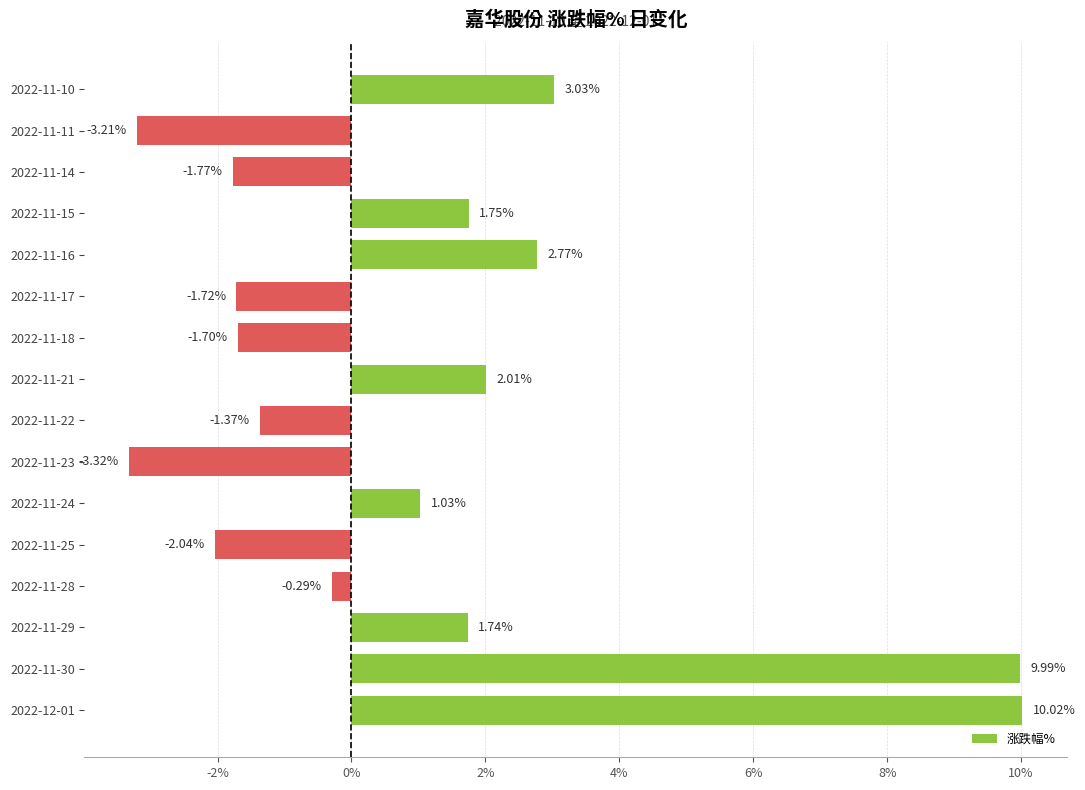

Rank the categories by value from highest to lowest.

2022-12-01, 2022-11-30, 2022-11-10, 2022-11-16, 2022-11-21, 2022-11-15, 2022-11-29, 2022-11-24, 2022-11-28, 2022-11-22, 2022-11-18, 2022-11-17, 2022-11-14, 2022-11-25, 2022-11-11, 2022-11-23